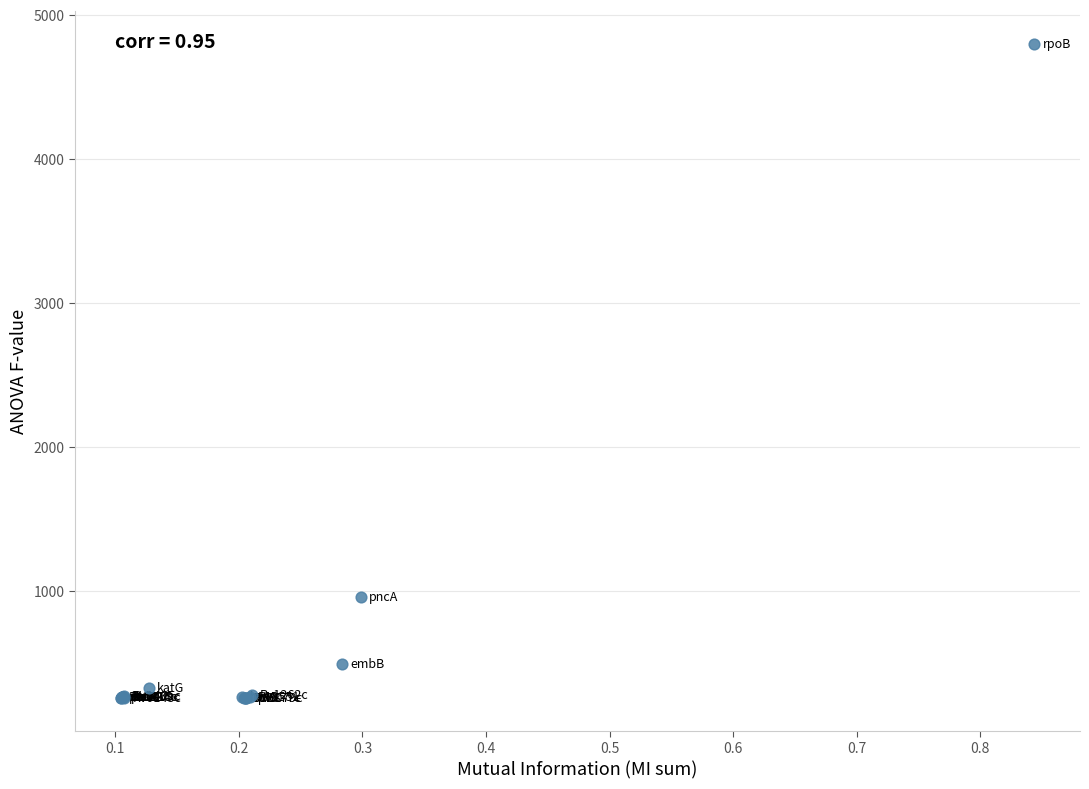

What Y value in the scatter plot is closest to 2528?

955.3